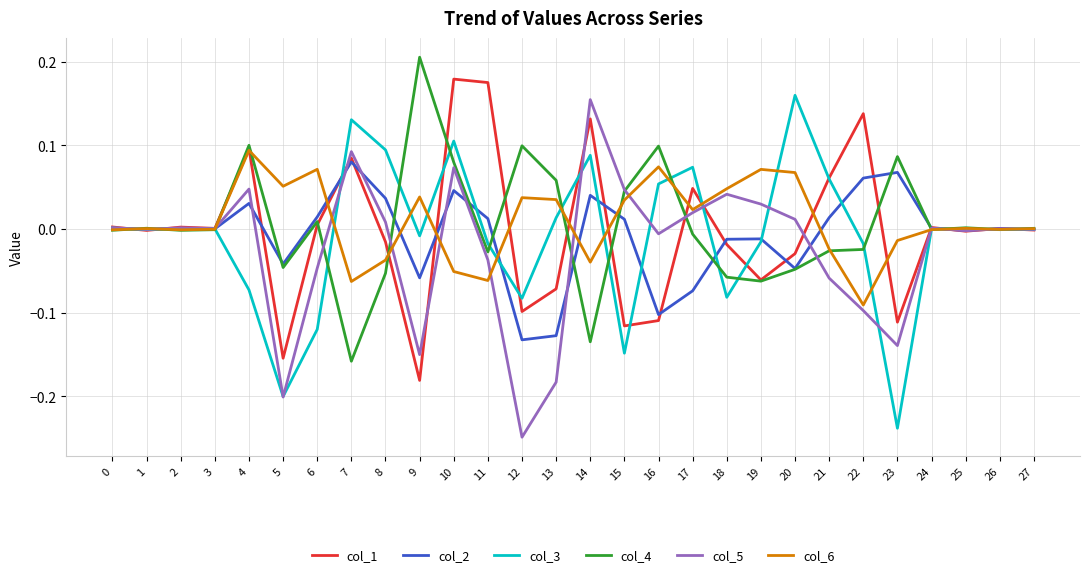

Is the value of col_4 at 18 greater than the value of col_2 at 2?

No